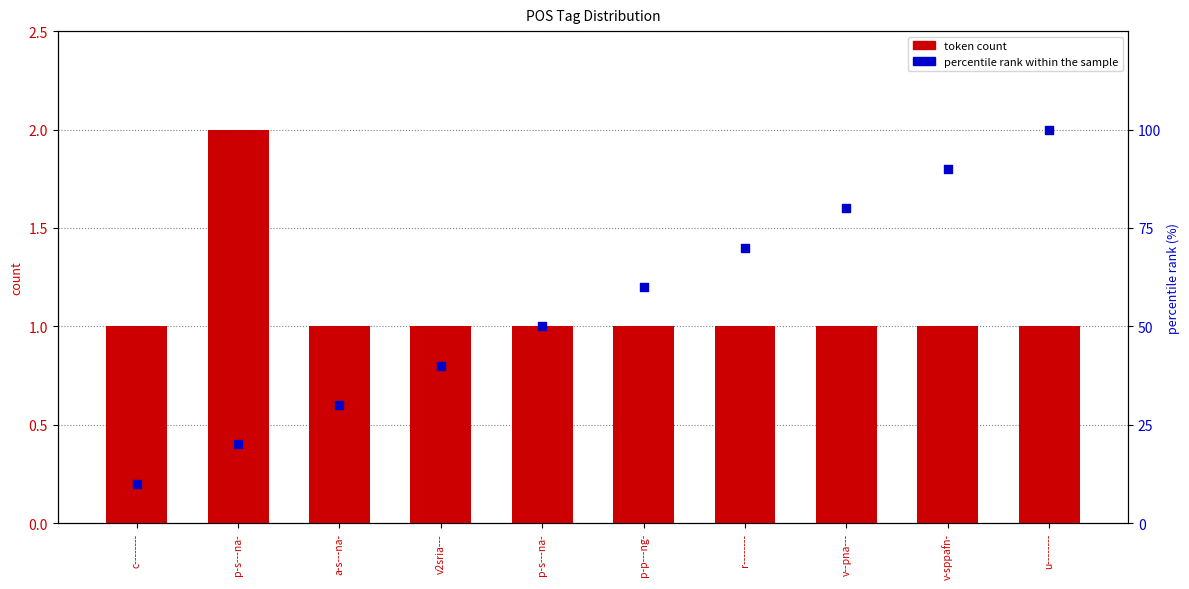

Is the value of percentile rank within the sample at p-s---na- greater than the value of token count at c--------?

Yes